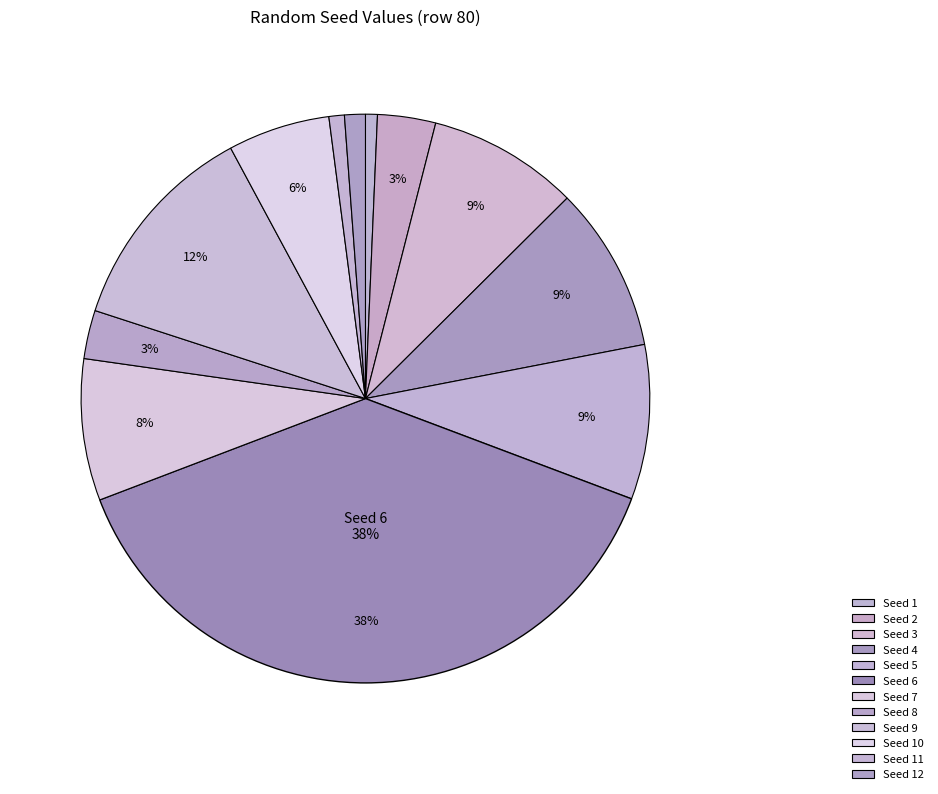

How many slices are in this pie chart?

12